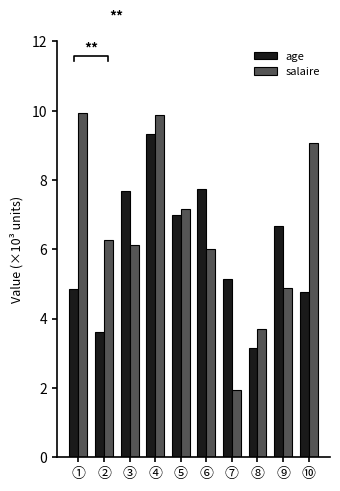

Which has a higher value, ⑧ or ⑦?

⑦